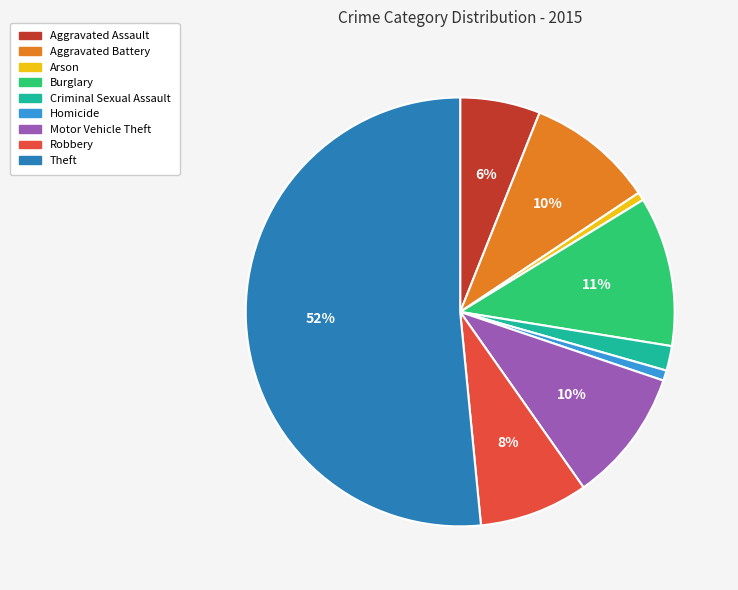

Count the number of slices in the pie.

9